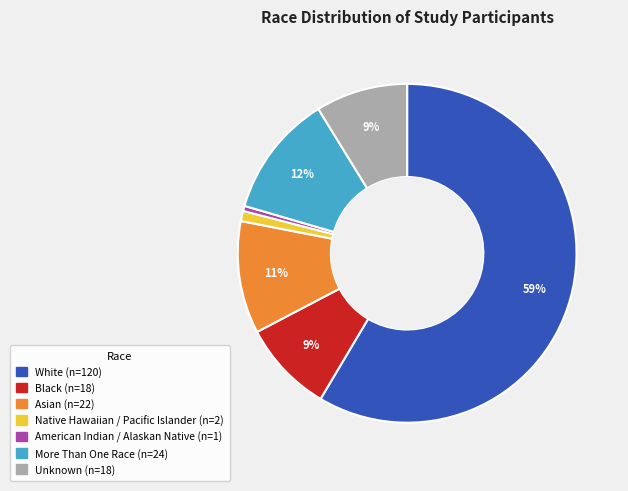

Does any single category account for the majority?

Yes